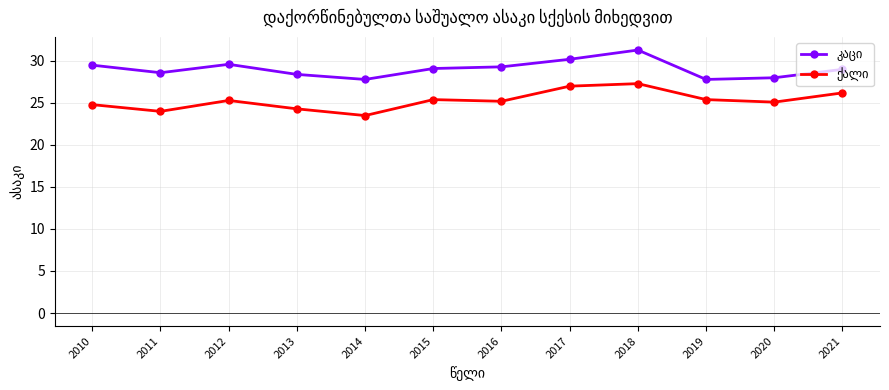

What is the total value across all series at 2017?

57.2